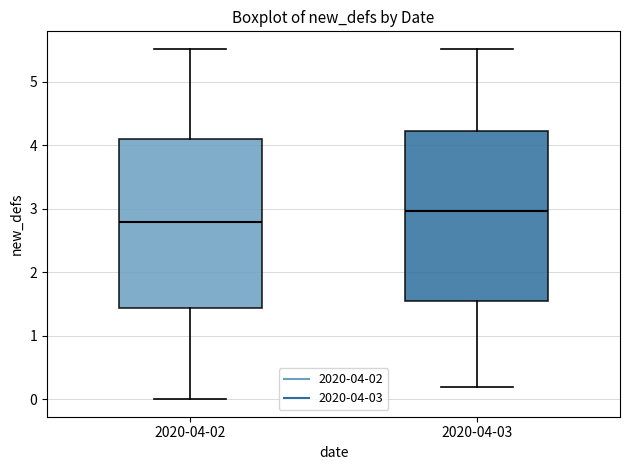

Where does the median line of the box for 2020-04-02 sit on the y-axis? The values are not printed on the chart, so give them approximately, as read against the axis.

2.8